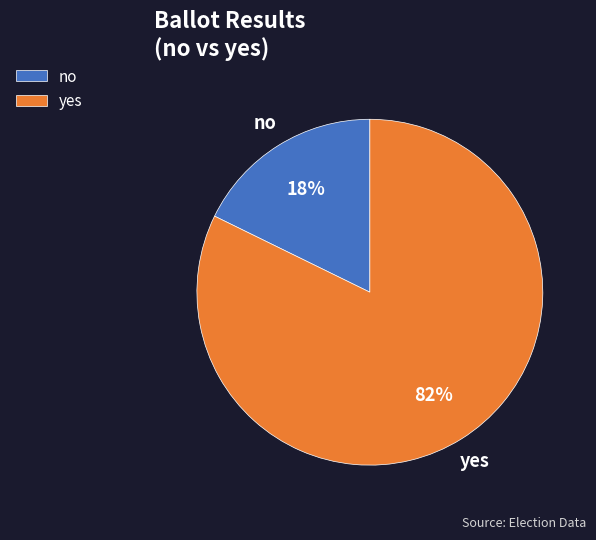

How many slices are in this pie chart?

2